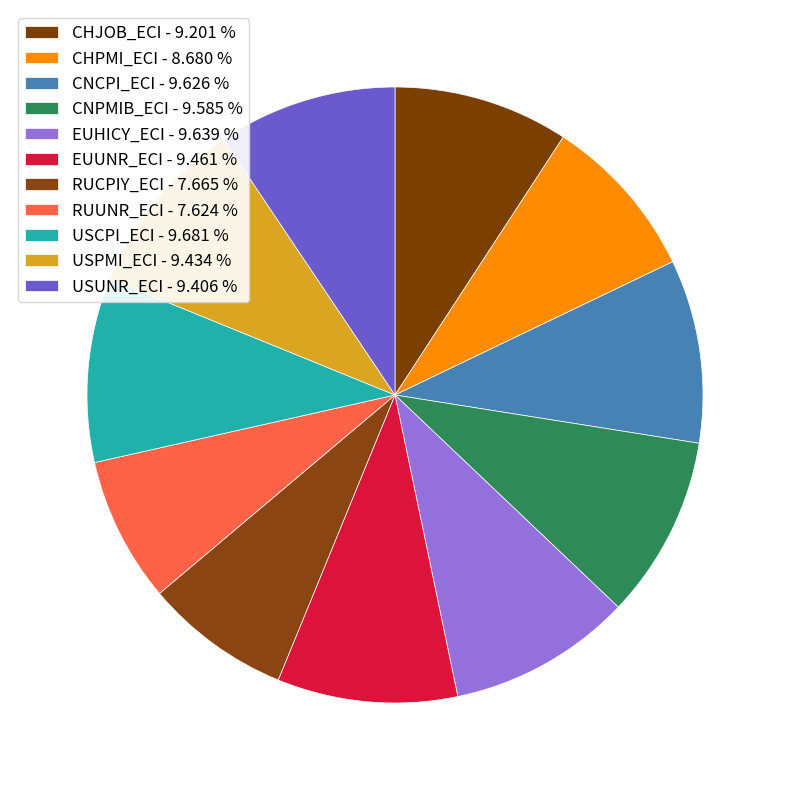

Which slice is the largest?

USCPI_ECI